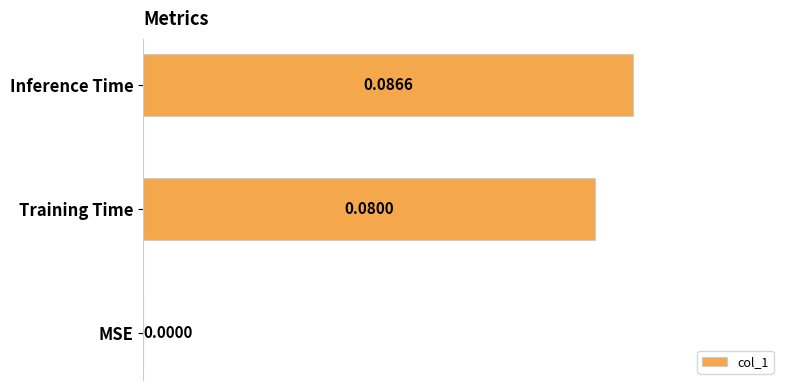

Where is the data nearest to the value 0?

MSE